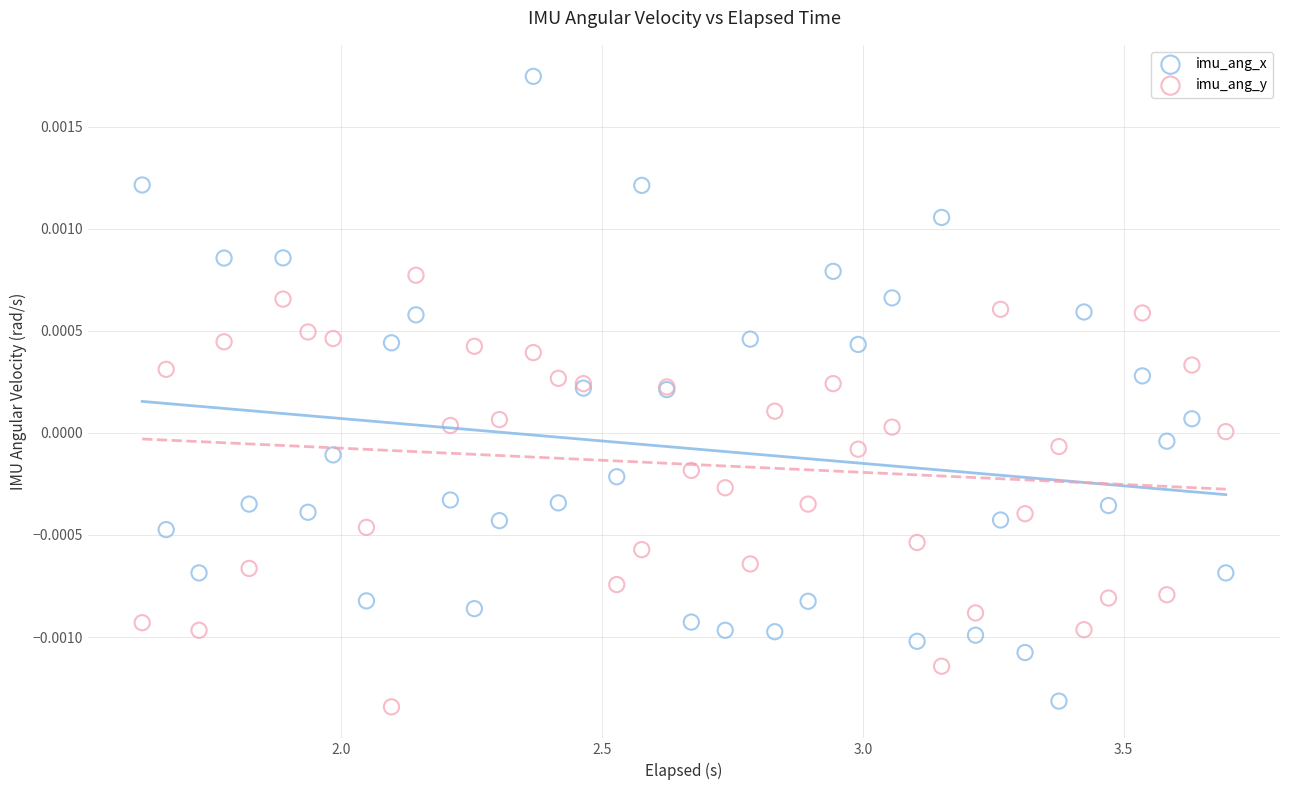

Which series reaches the minimum Y coordinate?

imu_ang_y